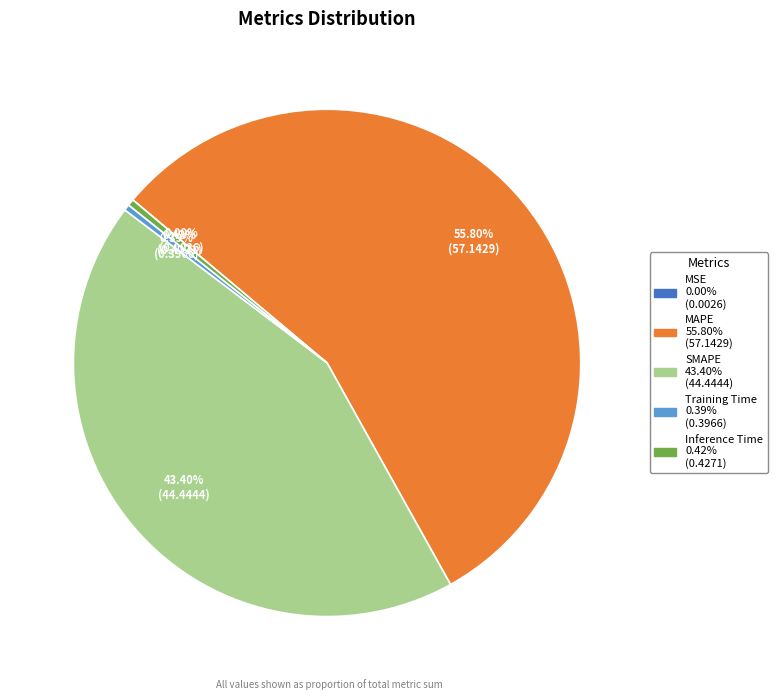

Which slice is the largest?

MAPE